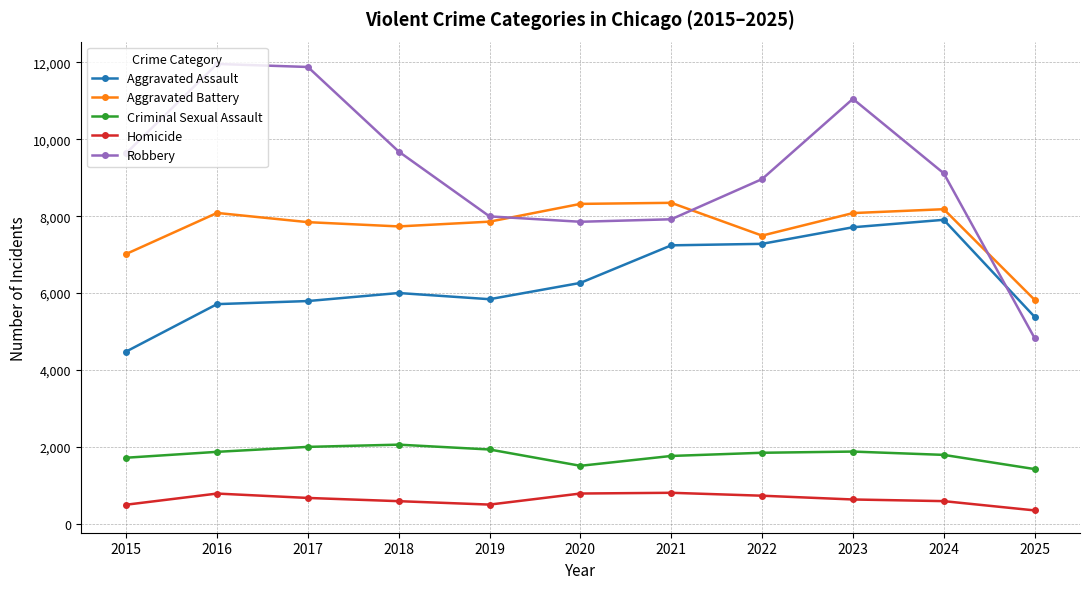

Is the value of Criminal Sexual Assault at 2016 greater than the value of Homicide at 2025?

Yes